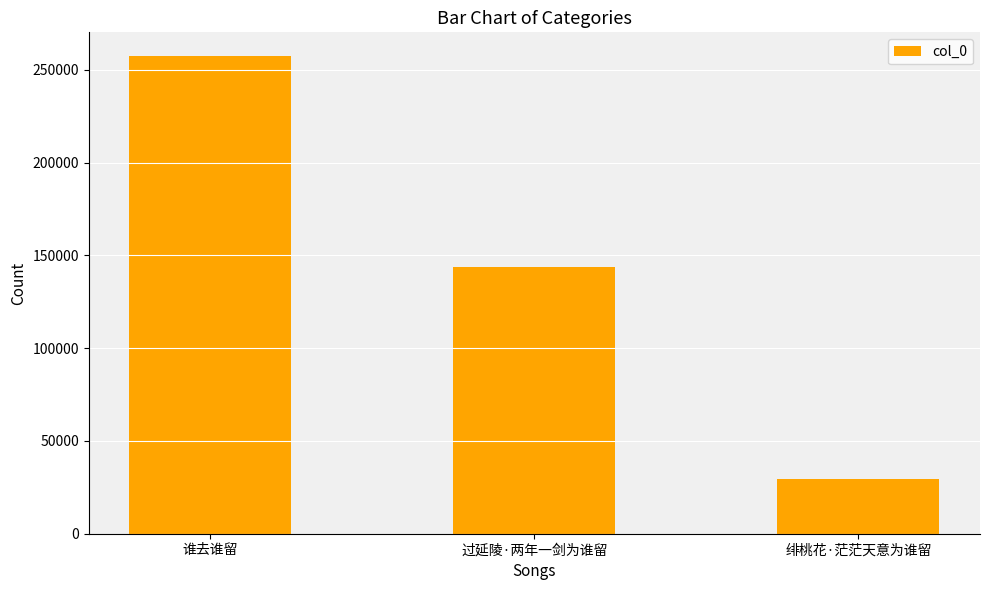

What is the average value?

143466